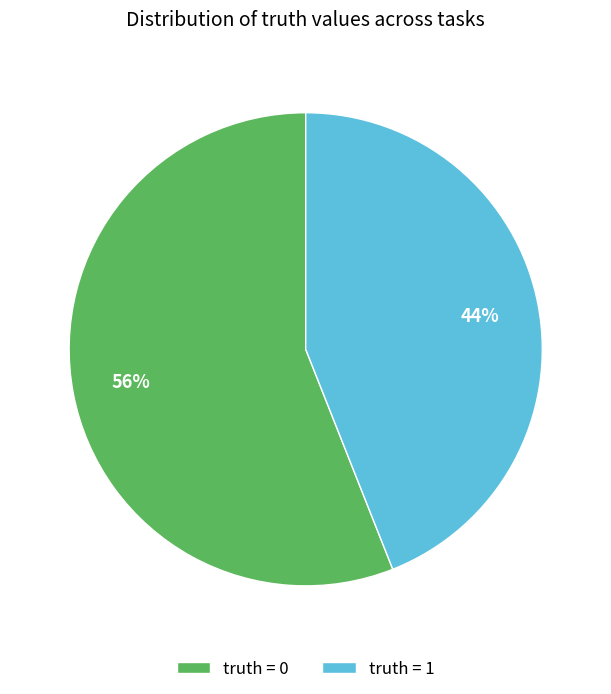

Is the sum of truth = 1 and truth = 0 greater than half?

Yes